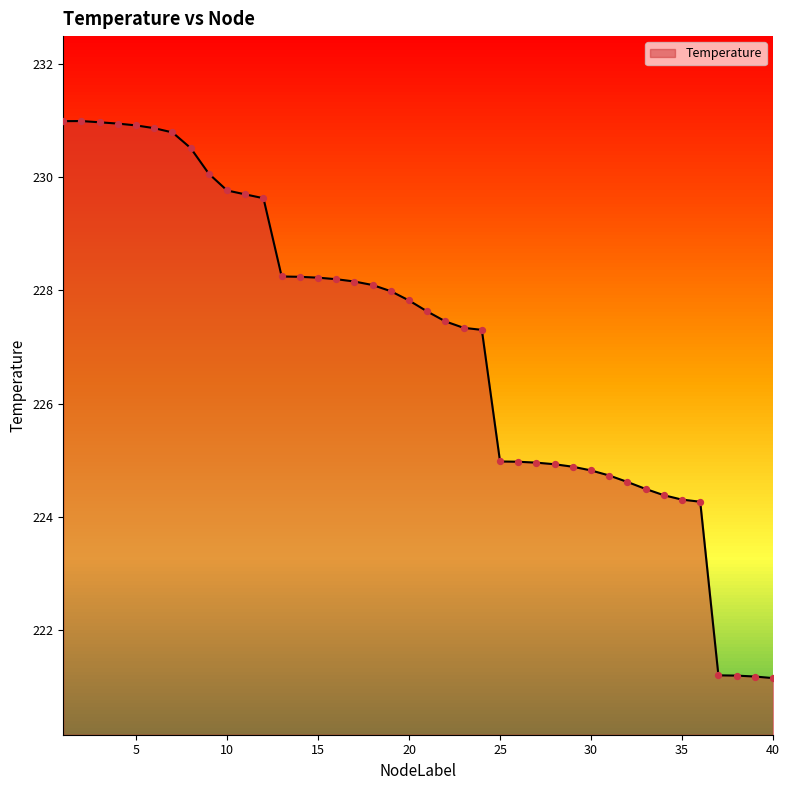

What is the smallest value displayed?

221.2